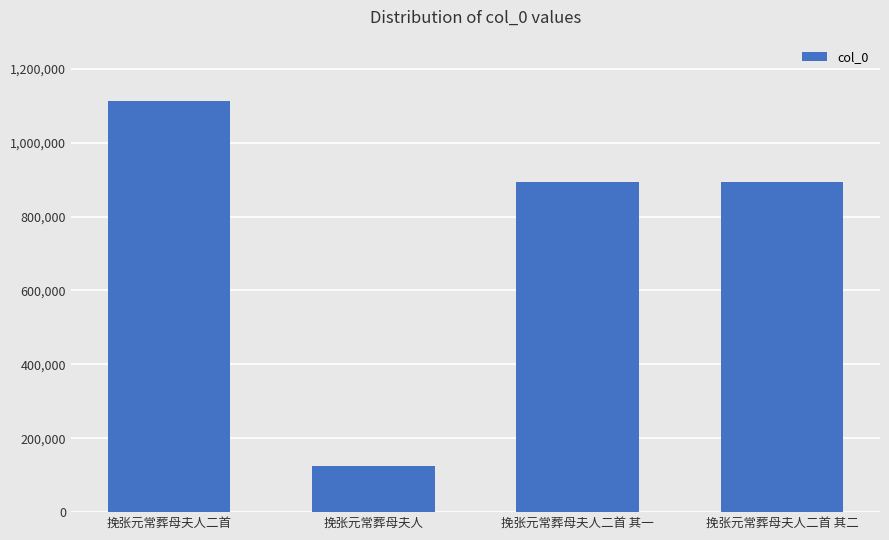

What is the difference between the maximum and minimum values?

987454